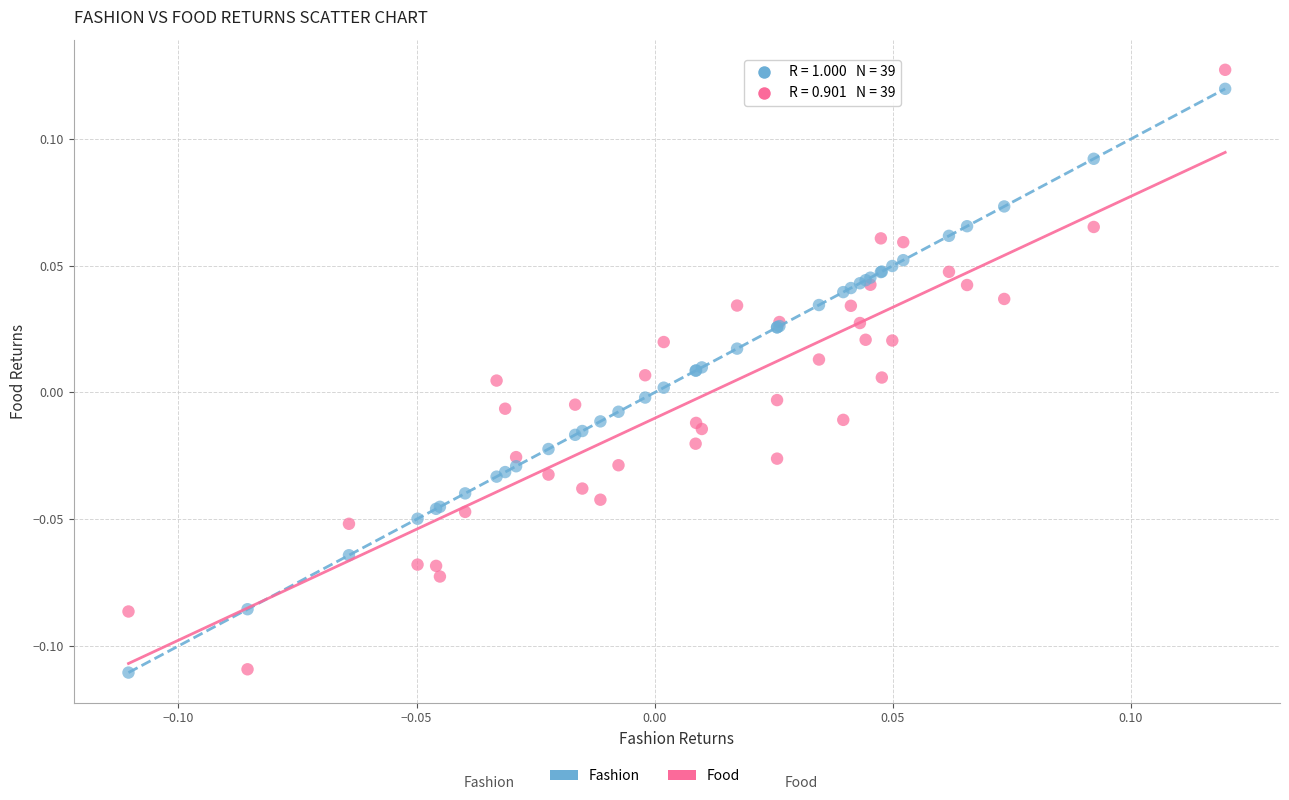

Which series has the largest Y range (max minus min)?

Food